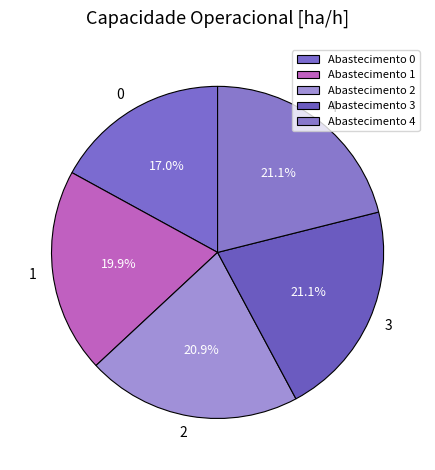

Which has a higher value, 1 or 4?

4